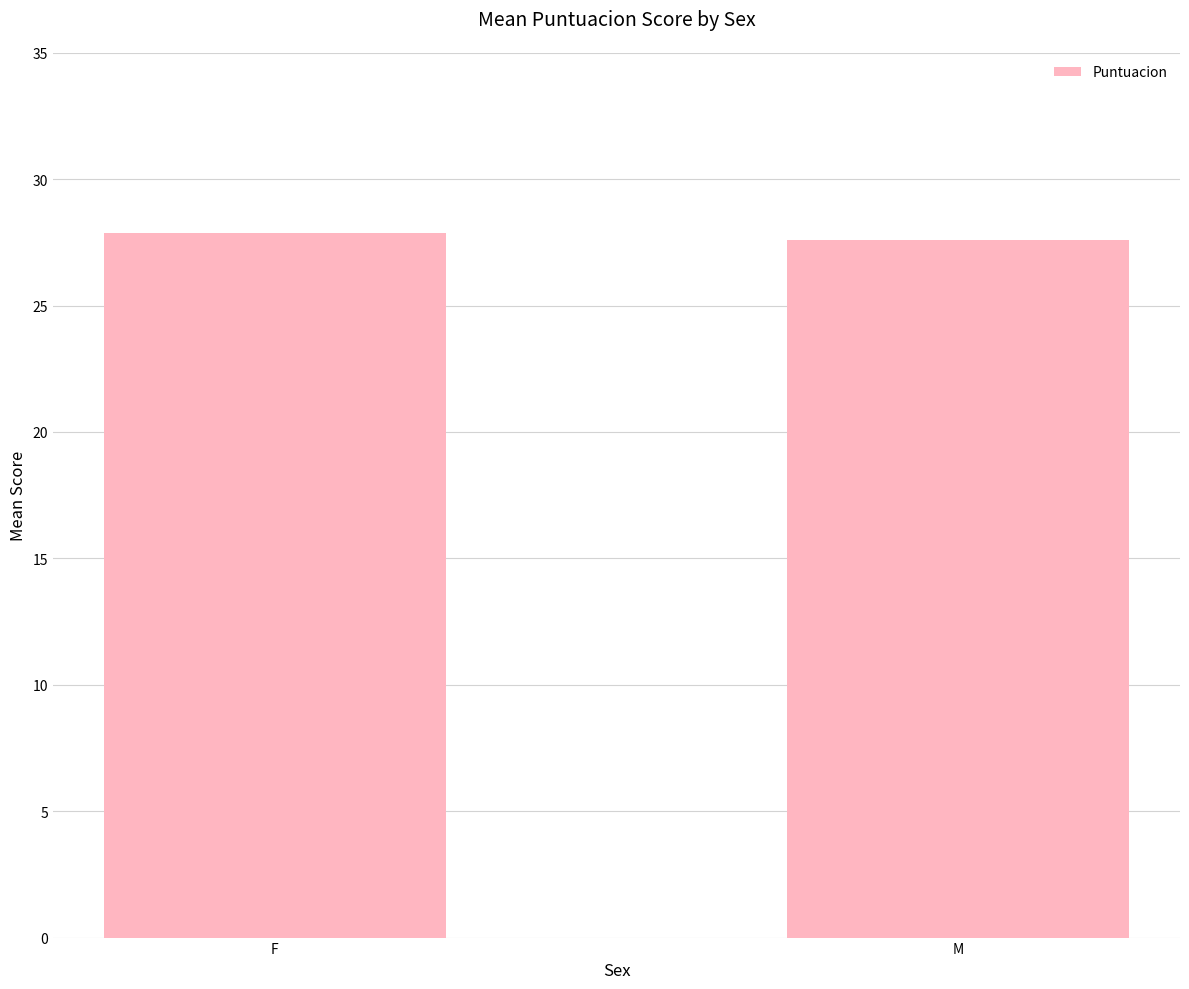

What is the greatest value displayed?

27.9